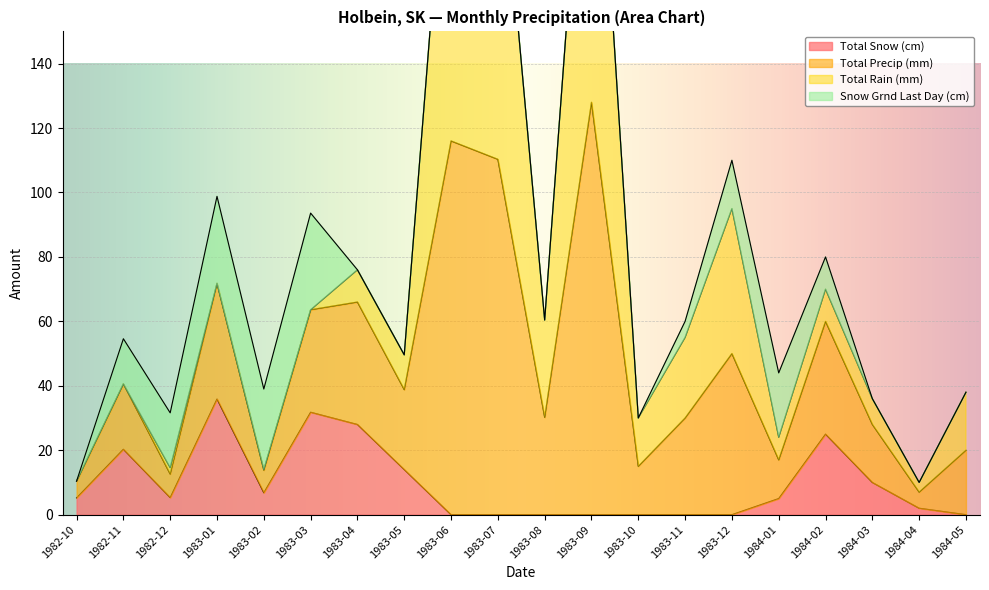

How many interior local peaks does the Total Precip (mm) series have?

7